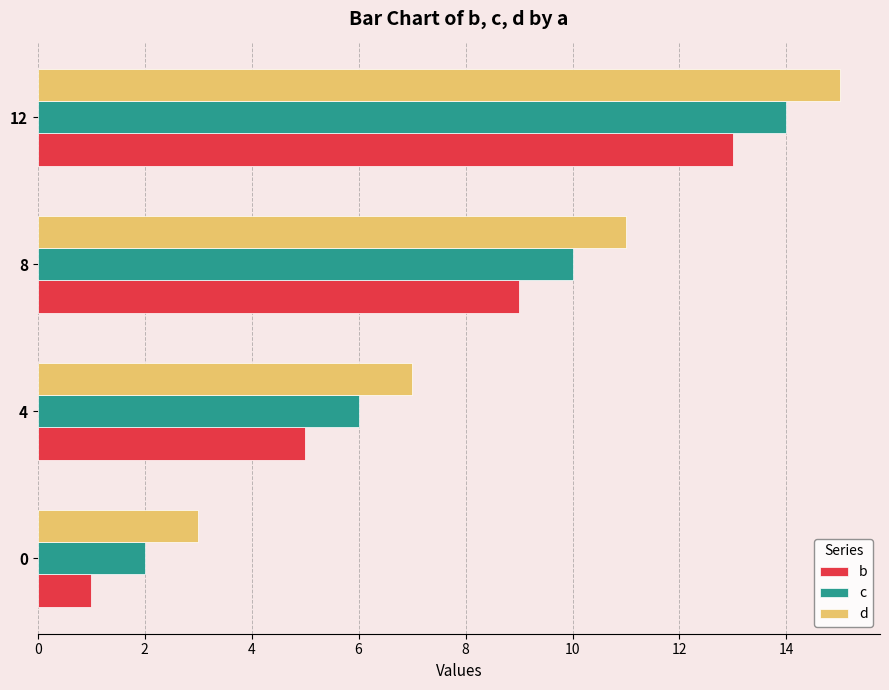

Count the number of categories in the chart.

4